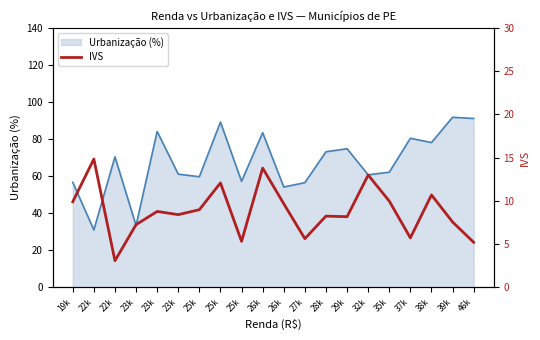

How many values are below 8?

7